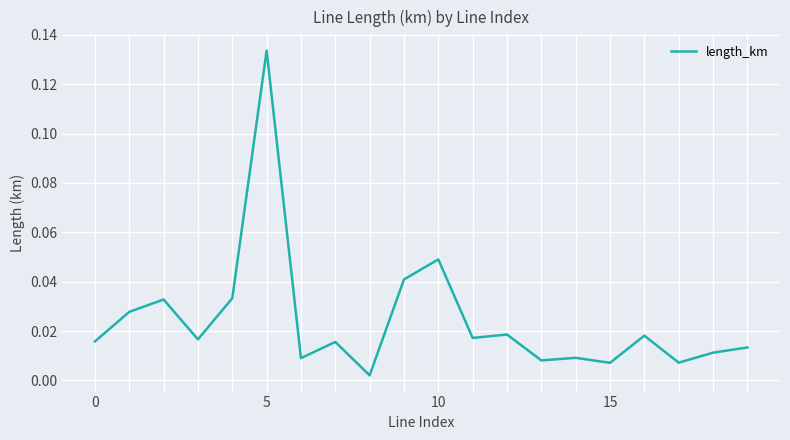

Where is the data nearest to the value 0?

8